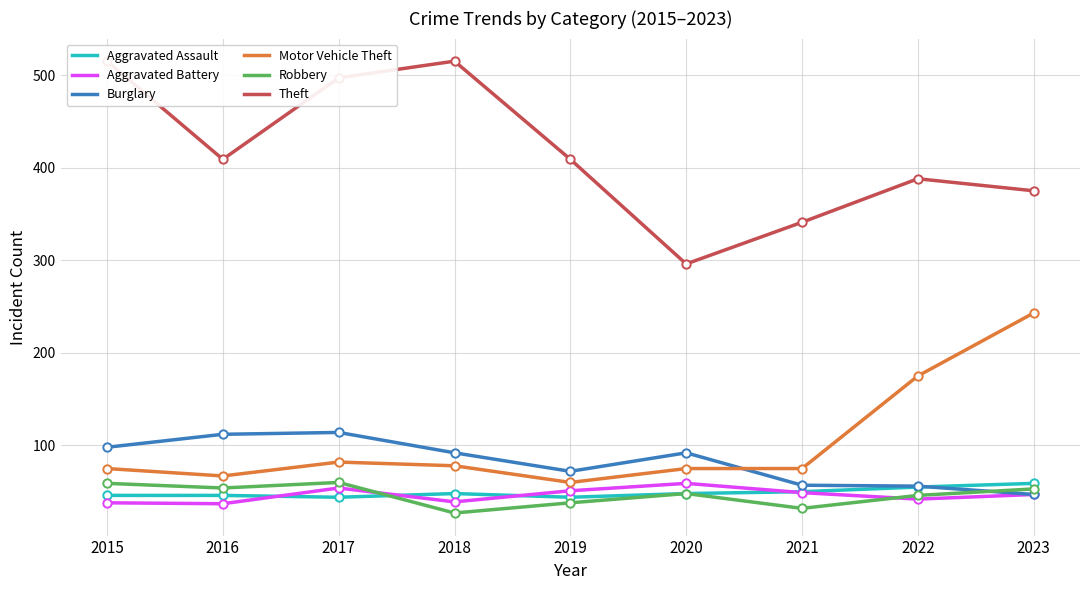

List the labels in order of Burglary value, smallest first.

2023, 2022, 2021, 2019, 2018, 2020, 2015, 2016, 2017